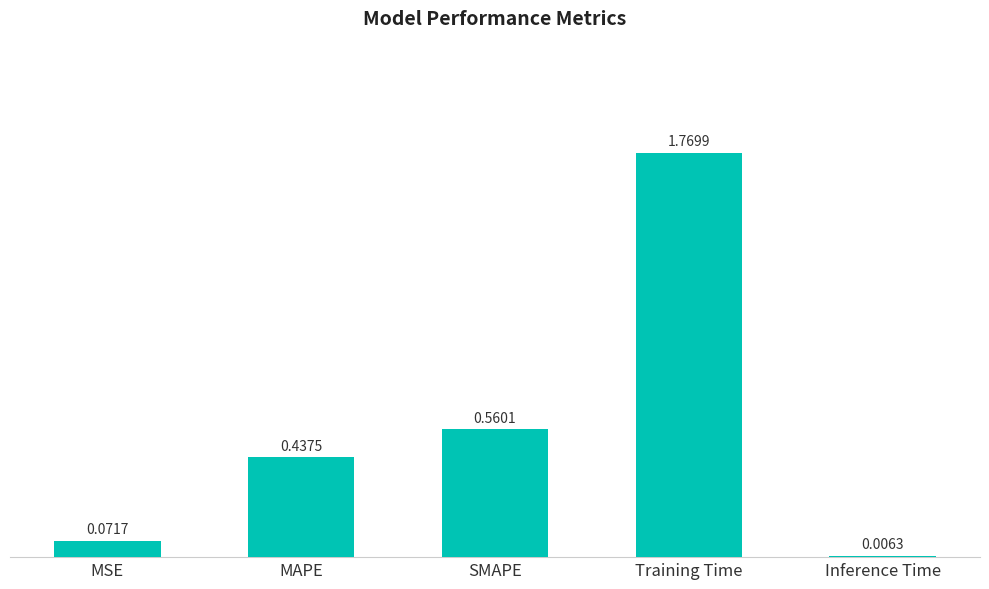

What is the change in value from SMAPE to Inference Time?

-0.6